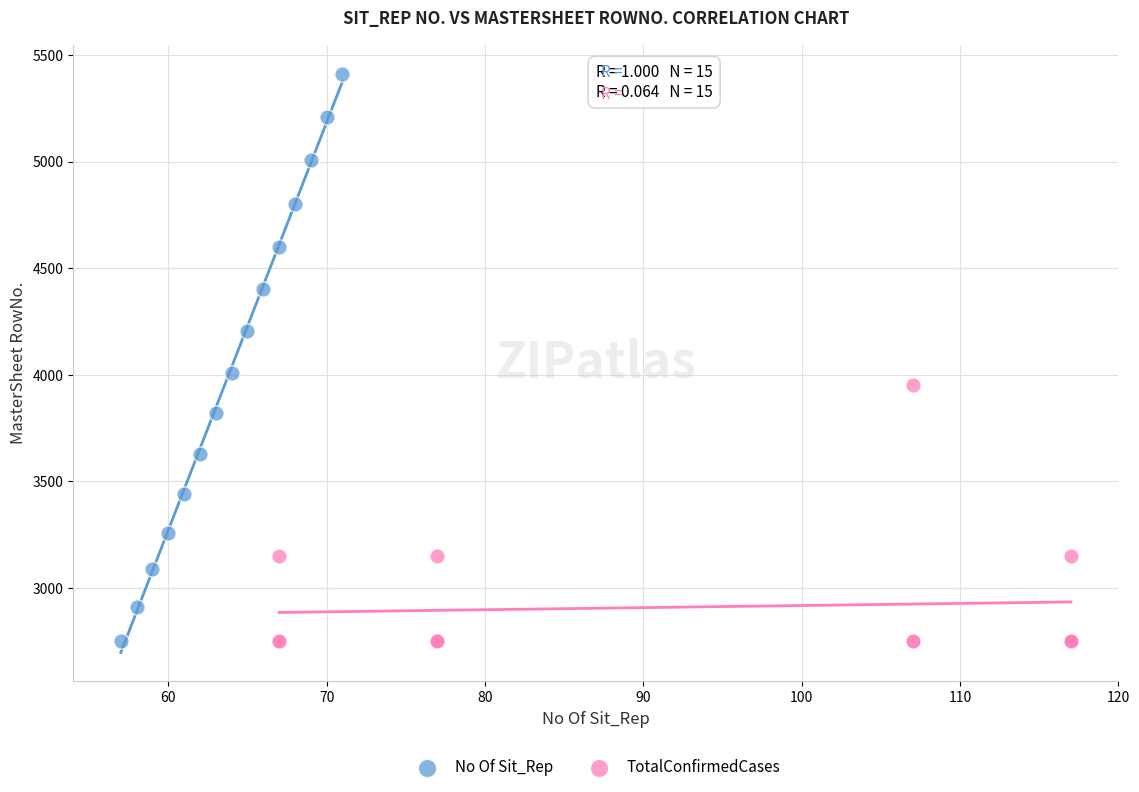

Which series has the largest Y range (max minus min)?

No Of Sit_Rep